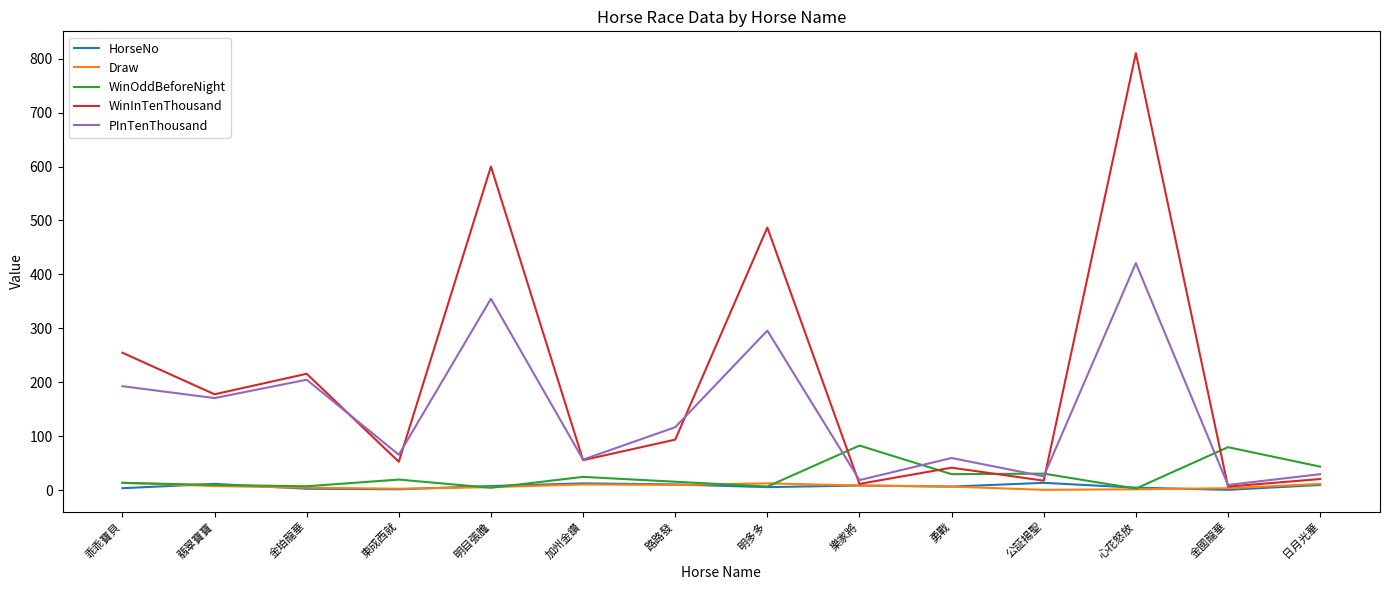

At which label is WinInTenThousand closest to 408?

明多多